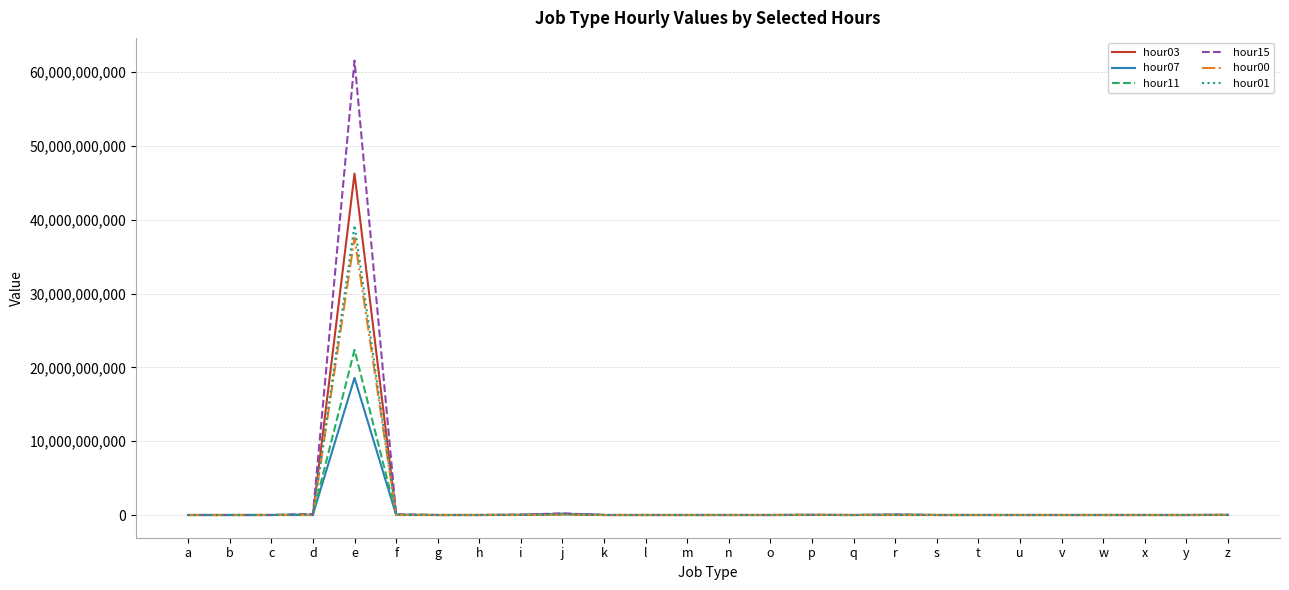

At which category is the sum across all series the highest?

e